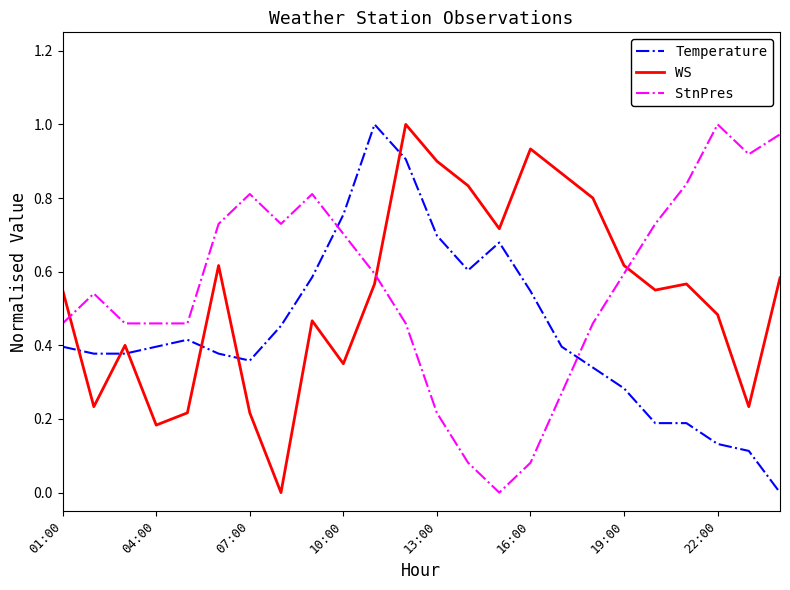

True or false: WS and StnPres cross at least once.

True